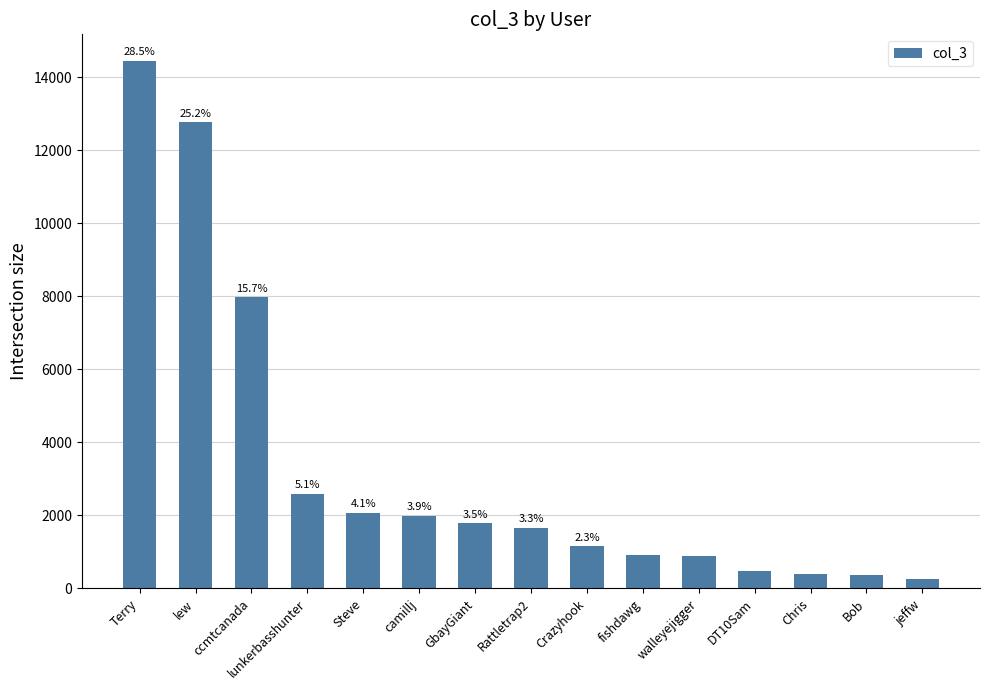

How many bars are there in total?

15